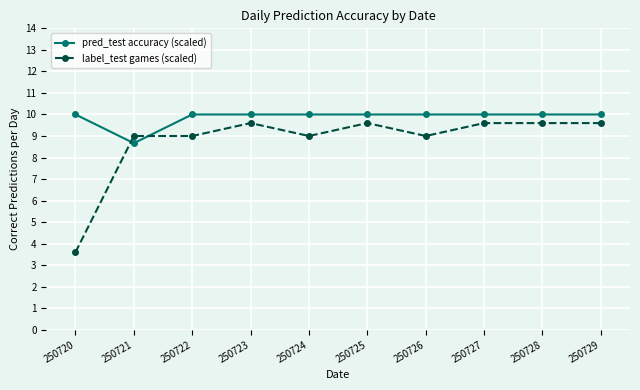

Reading right to left, transcribe all the data shown in this chart.

pred_test accuracy (scaled): 10.0	10.0	10.0	10.0	10.0	10.0	10.0	10.0	8.7	10.0
label_test games (scaled): 9.6	9.6	9.6	9.0	9.6	9.0	9.6	9.0	9.0	3.6